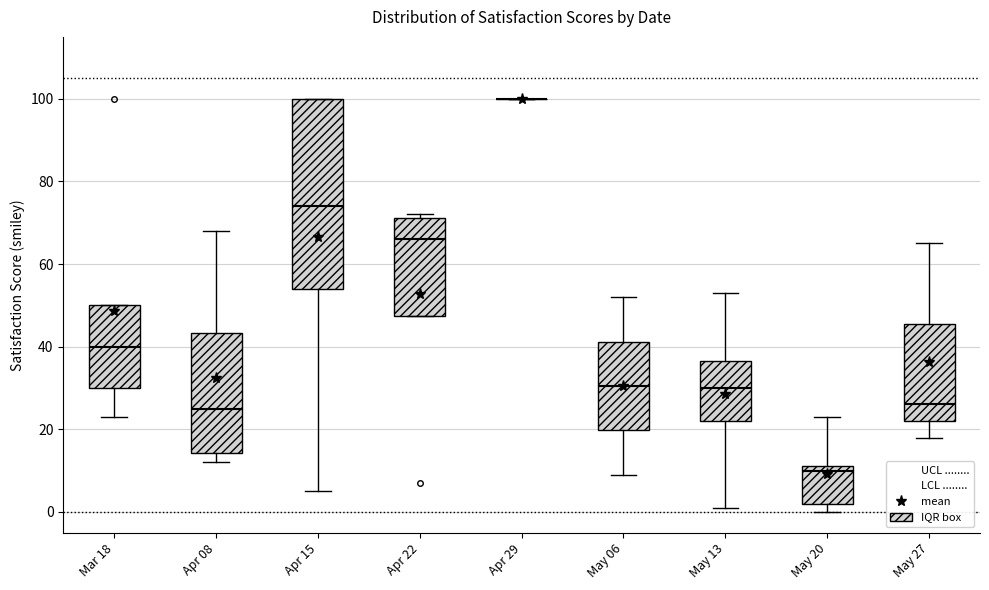

Which box is the tallest, from its lower edge to its upper edge?

Apr 15